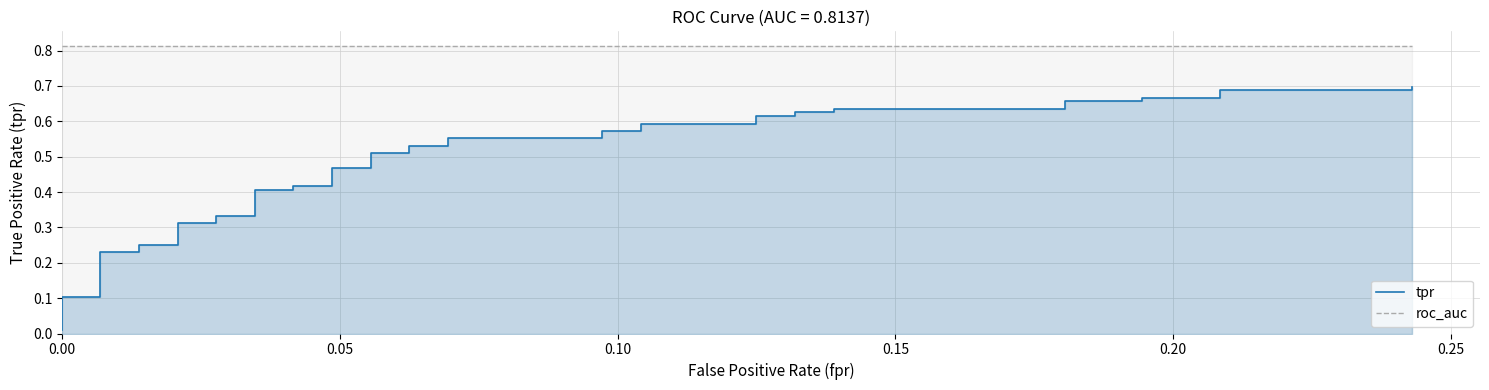

What is the average value?

0.5